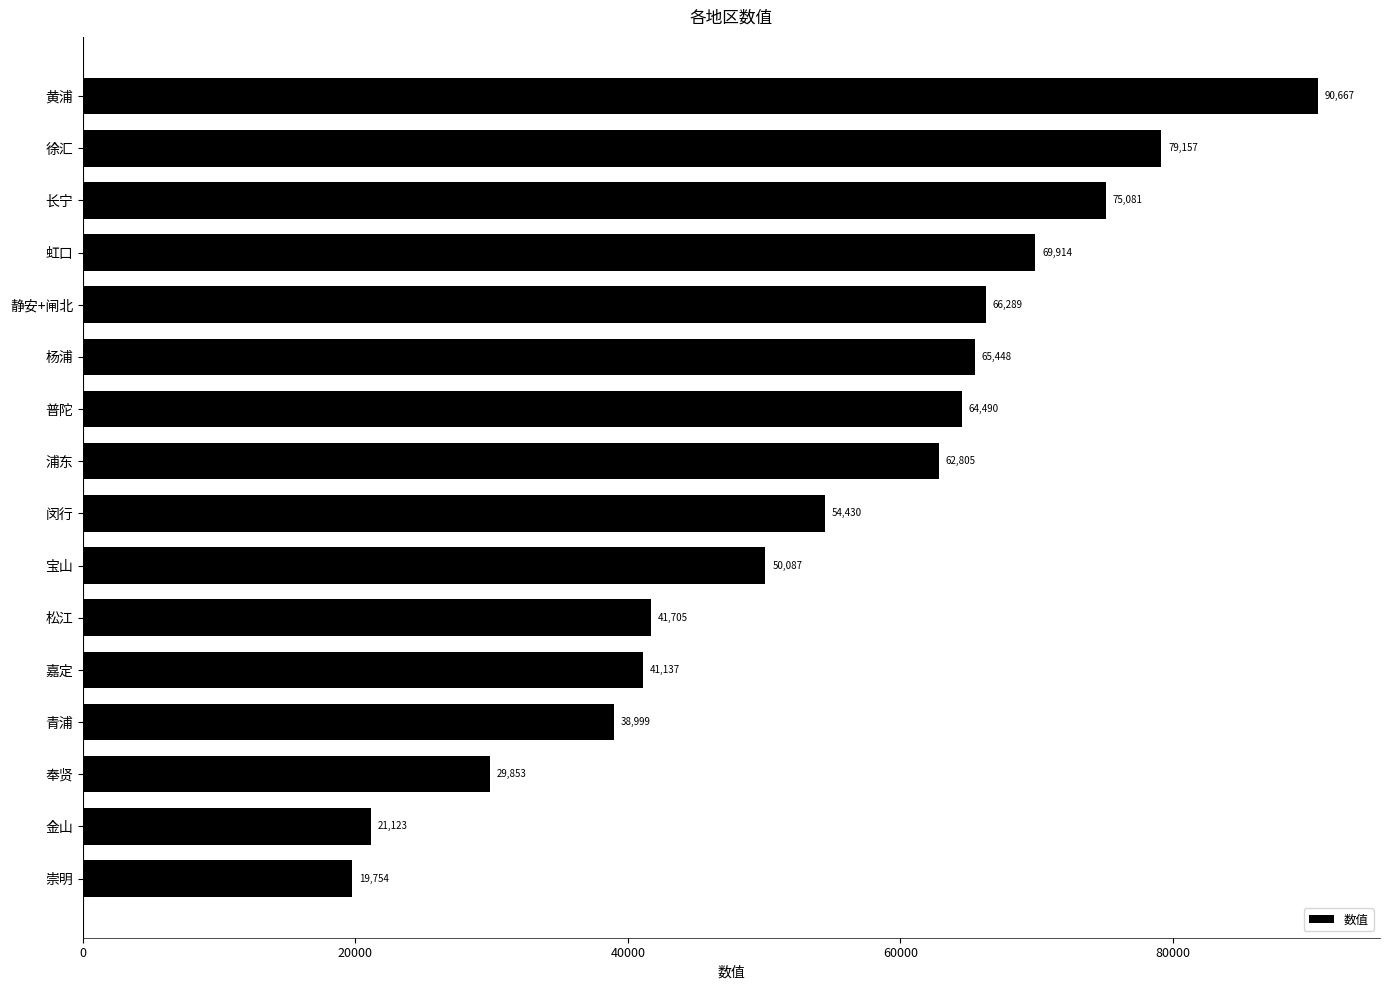

Are the bars horizontal?

Yes